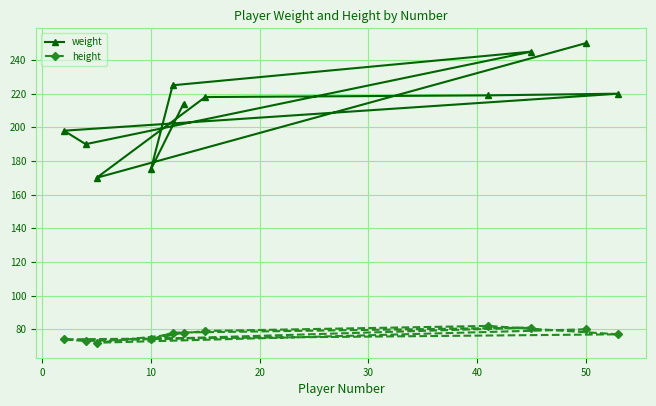

At which label does weight reach its peak?

50